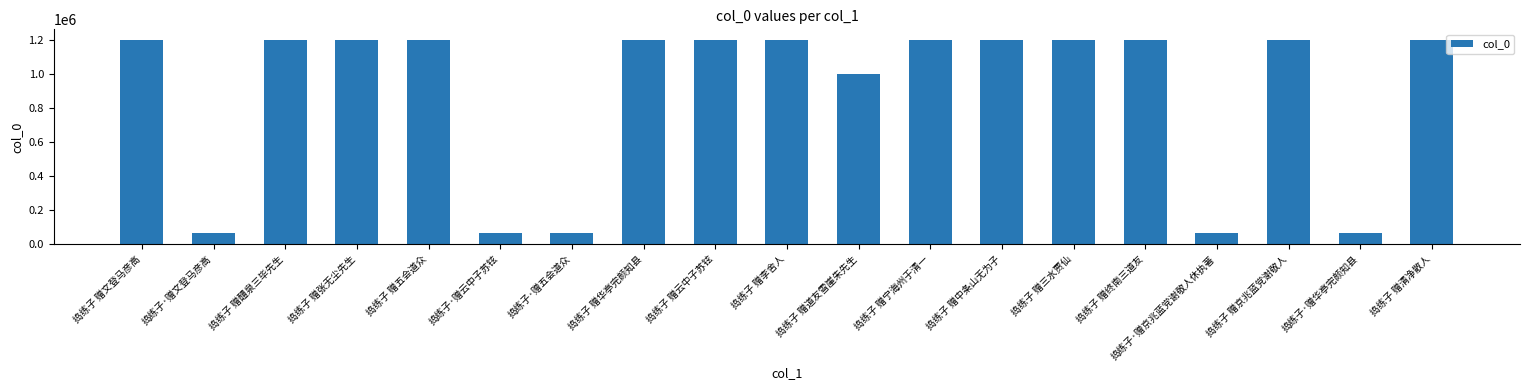

What is the sum of all values?

16958981